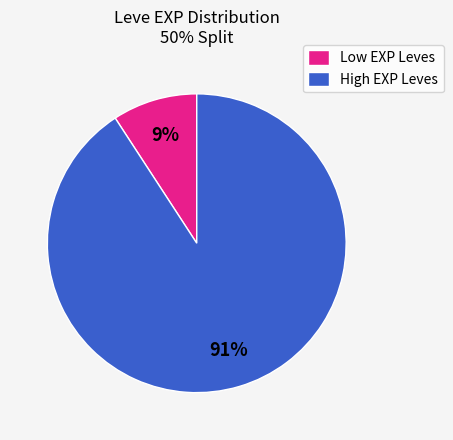

How many slices are in this pie chart?

2